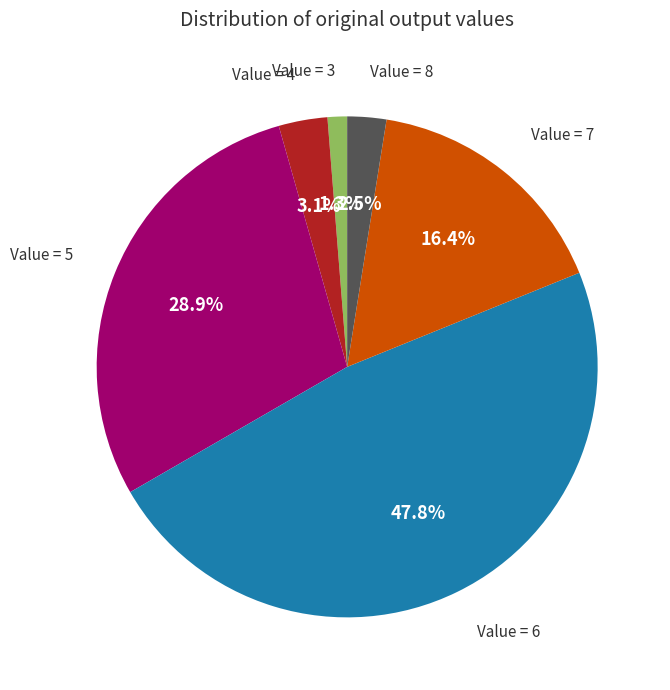

Is there any slice that represents more than half of the pie?

No